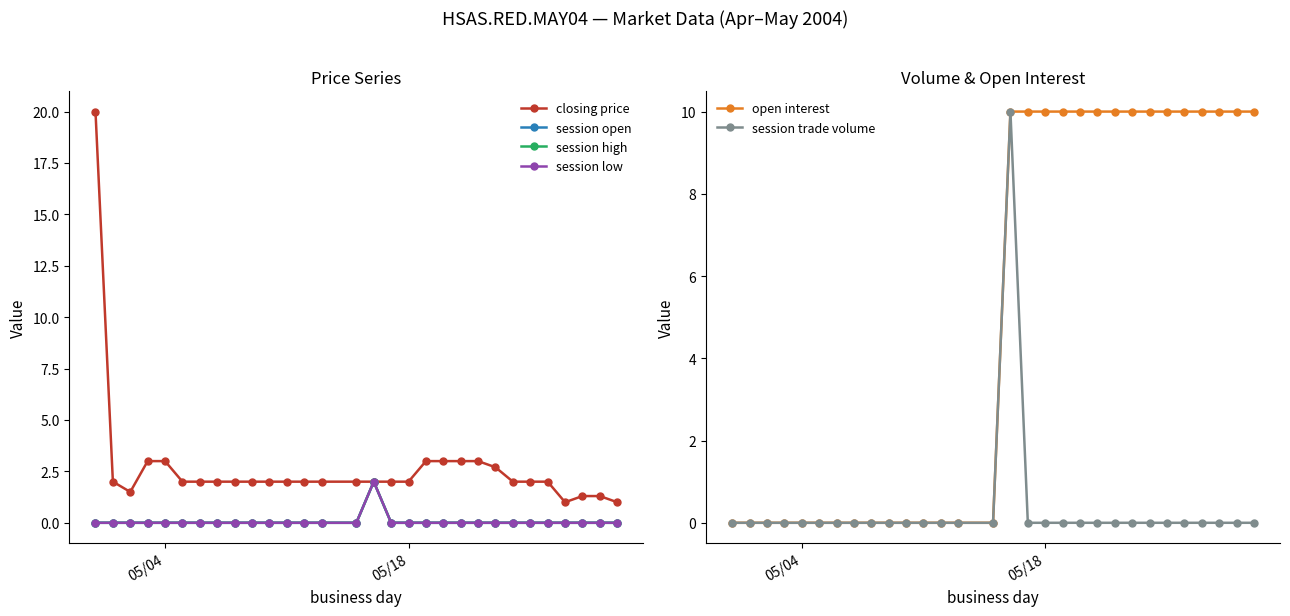

The value of session open at 18 is 1.1. True or false?

False